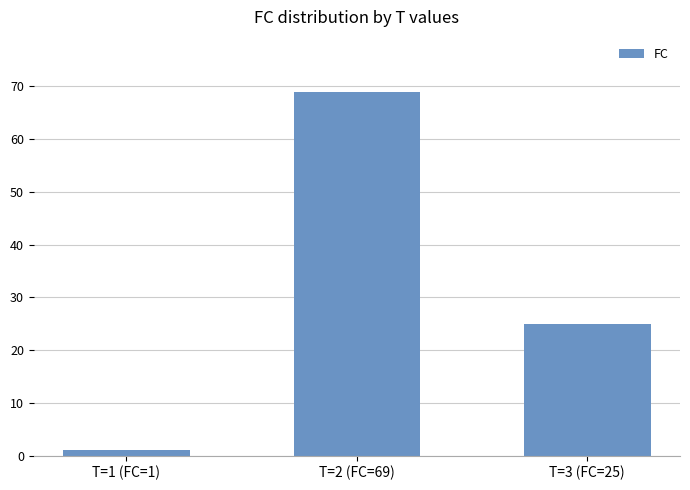

Does the chart contain stacked bars?

No